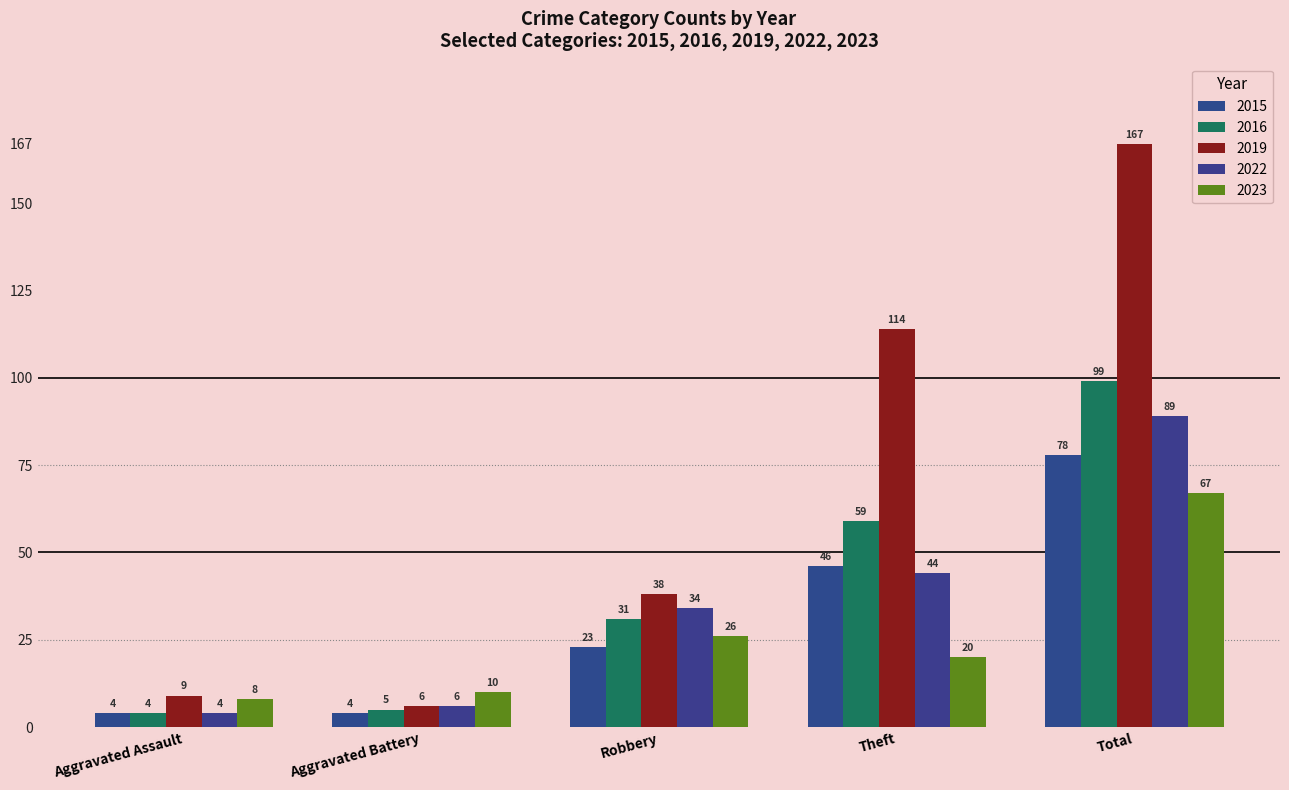

What are all the series names shown in the legend?

2015, 2016, 2019, 2022, 2023